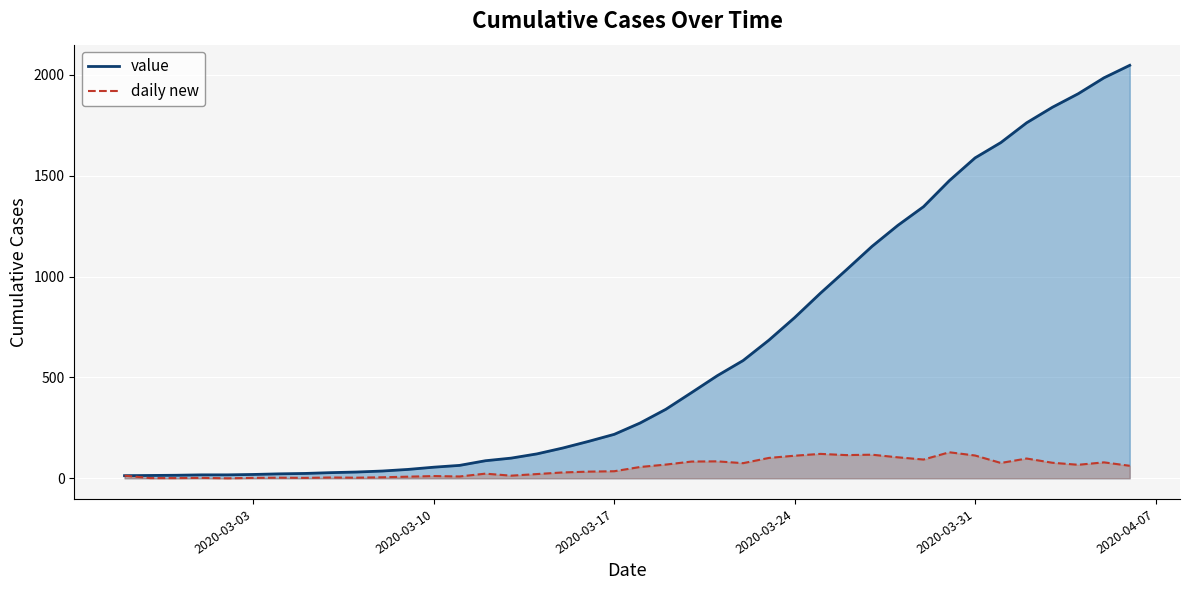

What is the maximum value shown in the chart?

2048